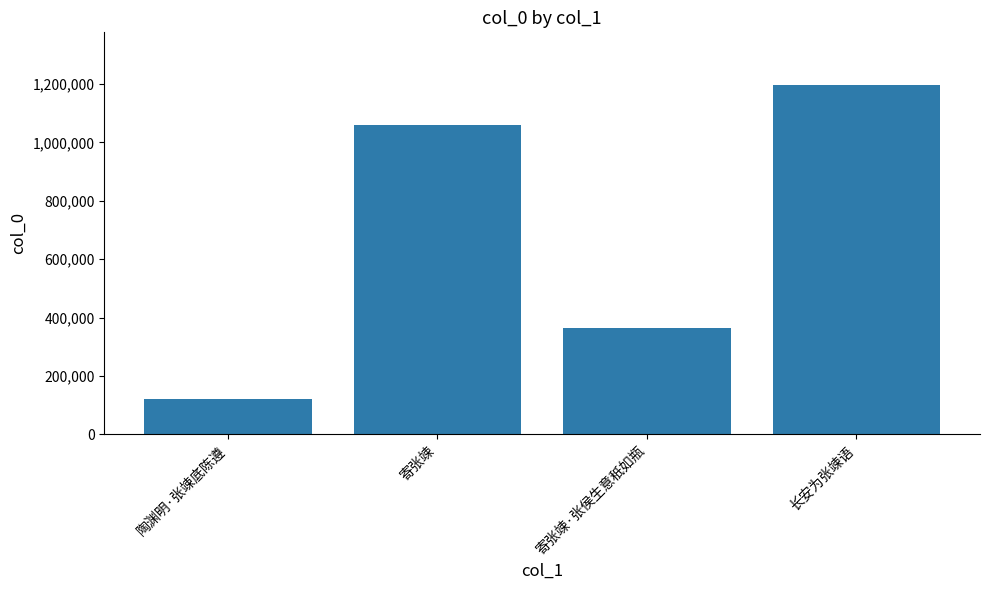

The value at 长安为张竦语 is 2113634. True or false?

False